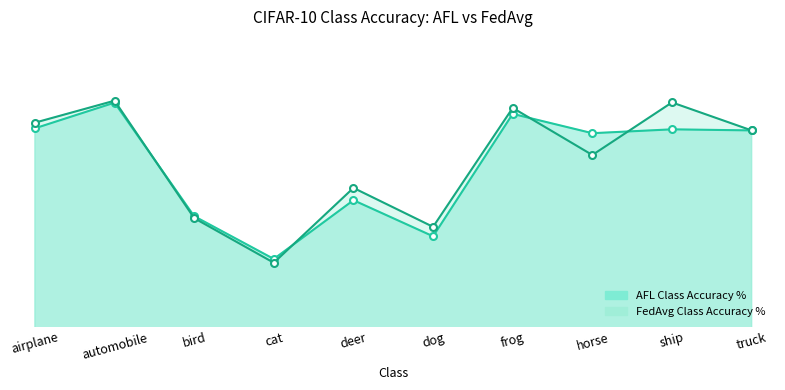

The FedAvg Class Accuracy % series shows 85.2 at truck. True or false?

True